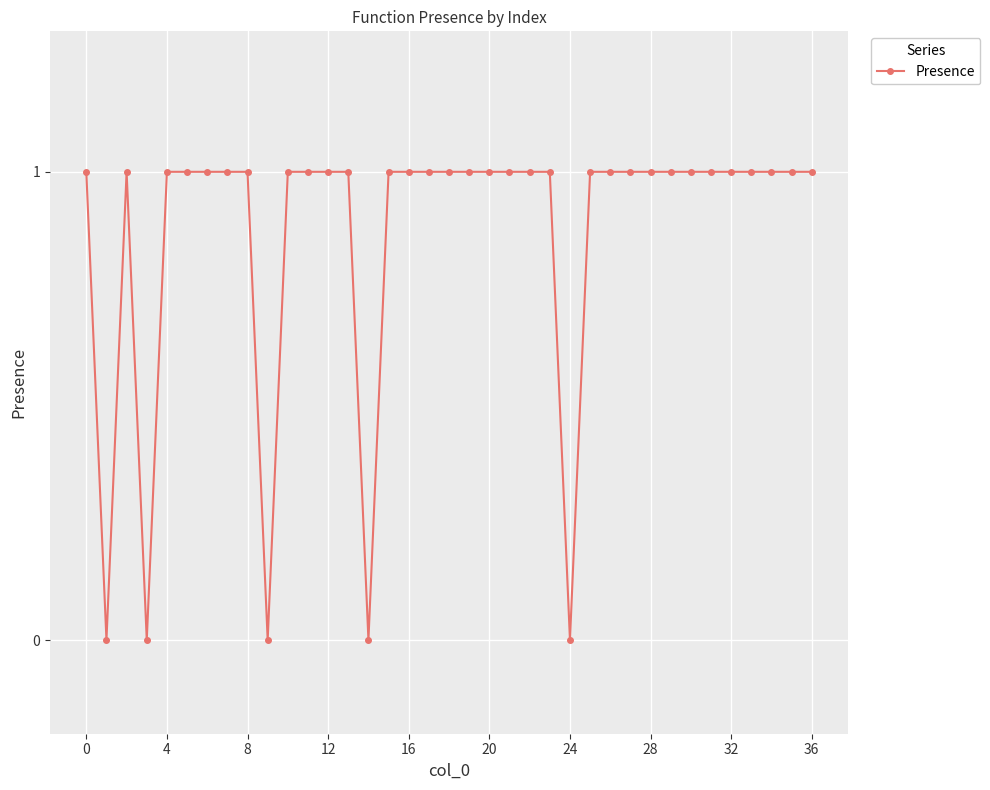

True or false: there are more than 0 points higher than both neighbors.

True